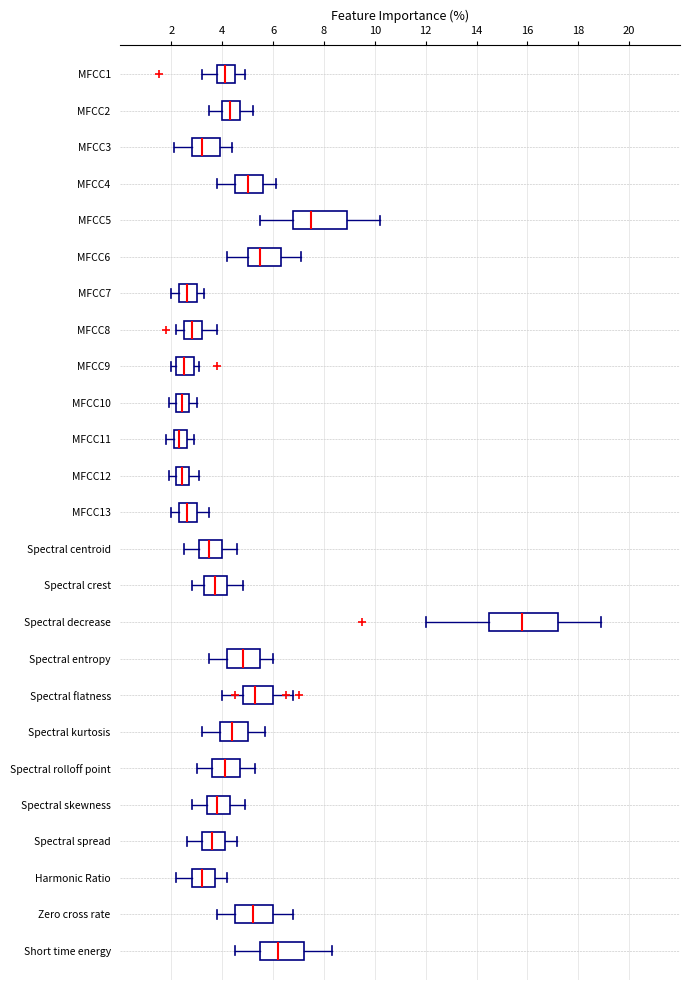

Where is the right edge of the box for Spectral entropy on the x-axis? The values are not printed on the chart, so give them approximately, as read against the axis.

5.6